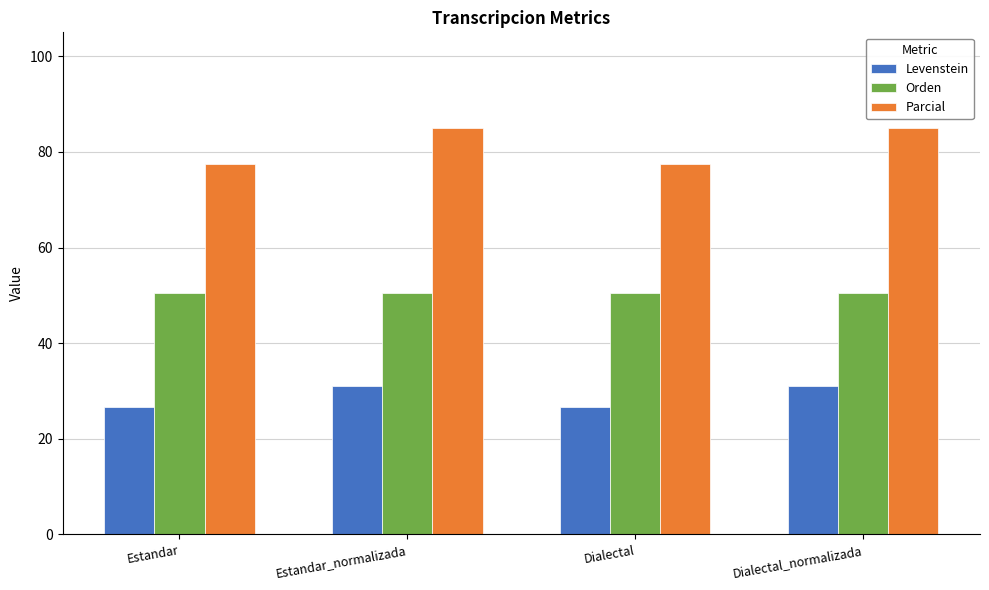

What is the total value across all series at Estandar_normalizada?

166.4